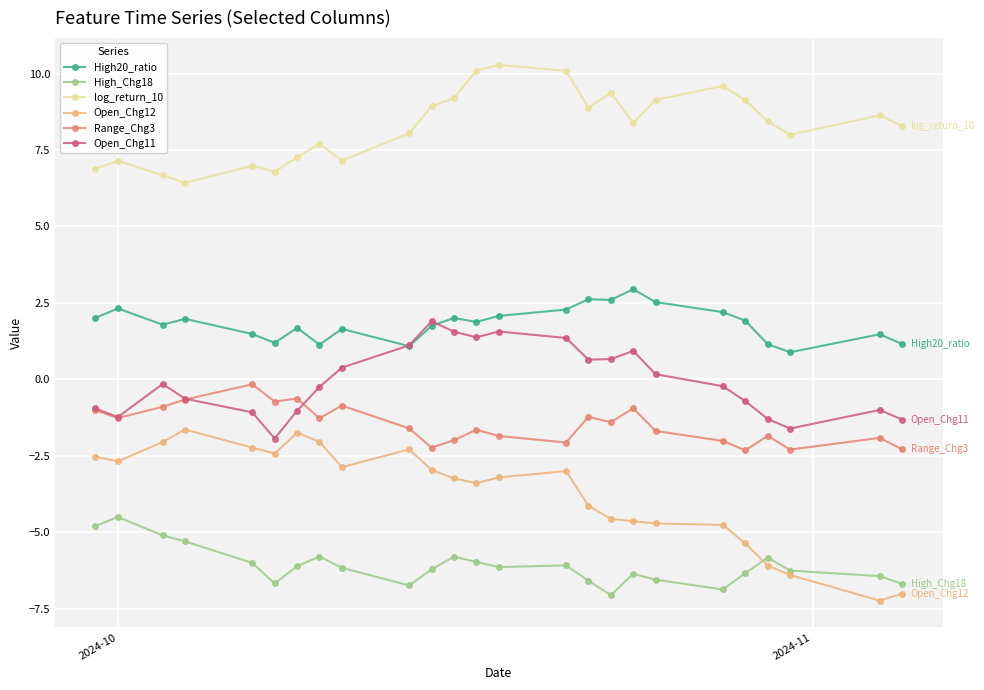

True or false: Open_Chg11 and High_Chg18 intersect in this chart.

False